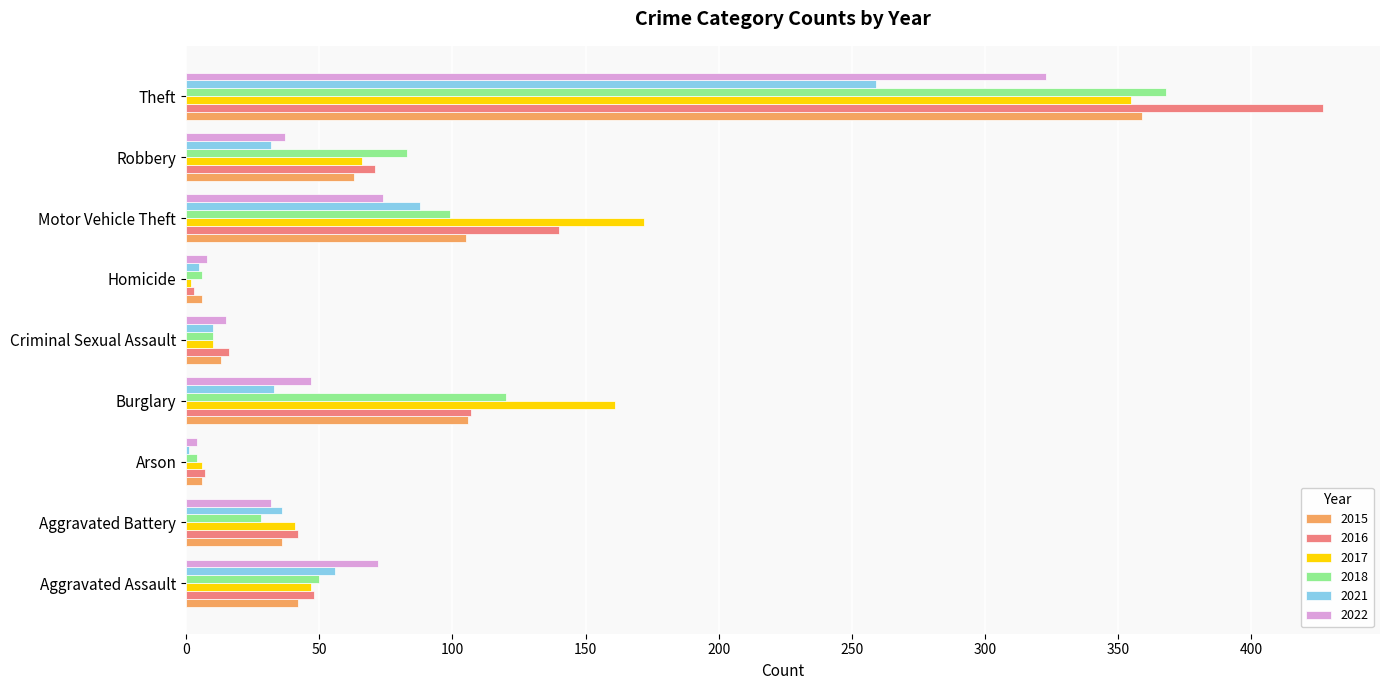

Which category has the highest value in the 2016 series?

Theft